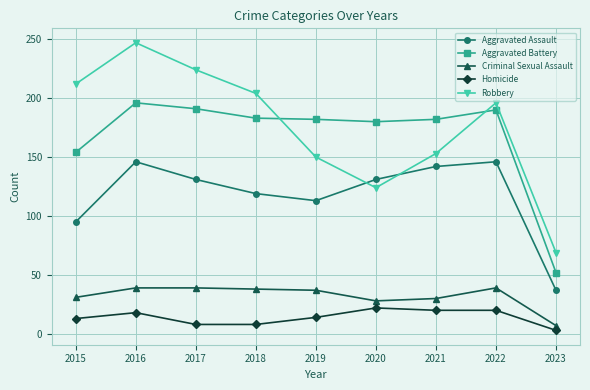

Which series has the largest total across all categories?

Robbery